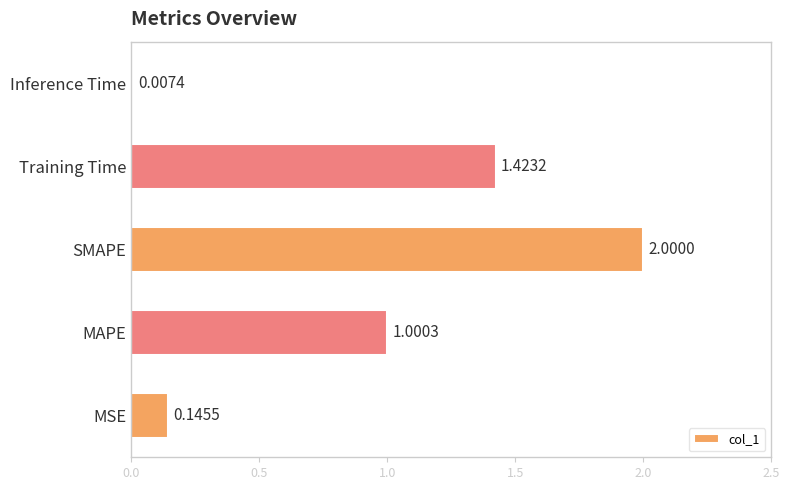

At which category does the chart reach its peak across all series?

SMAPE